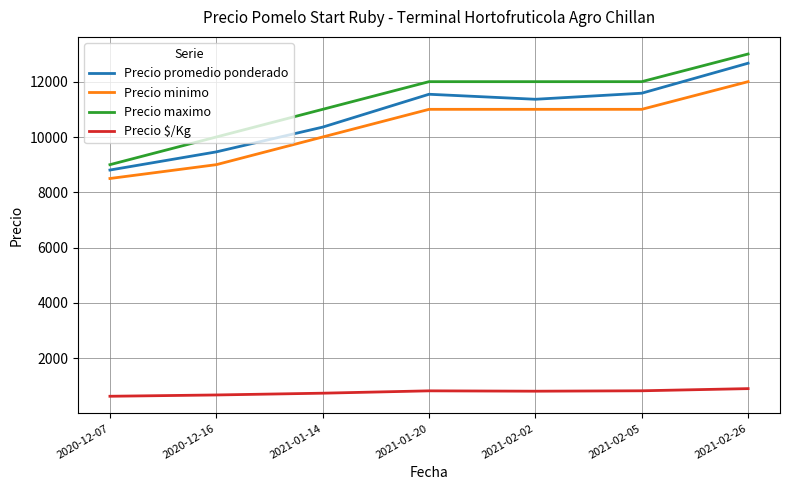

True or false: Precio minimo has more than 2 interior local peaks.

False